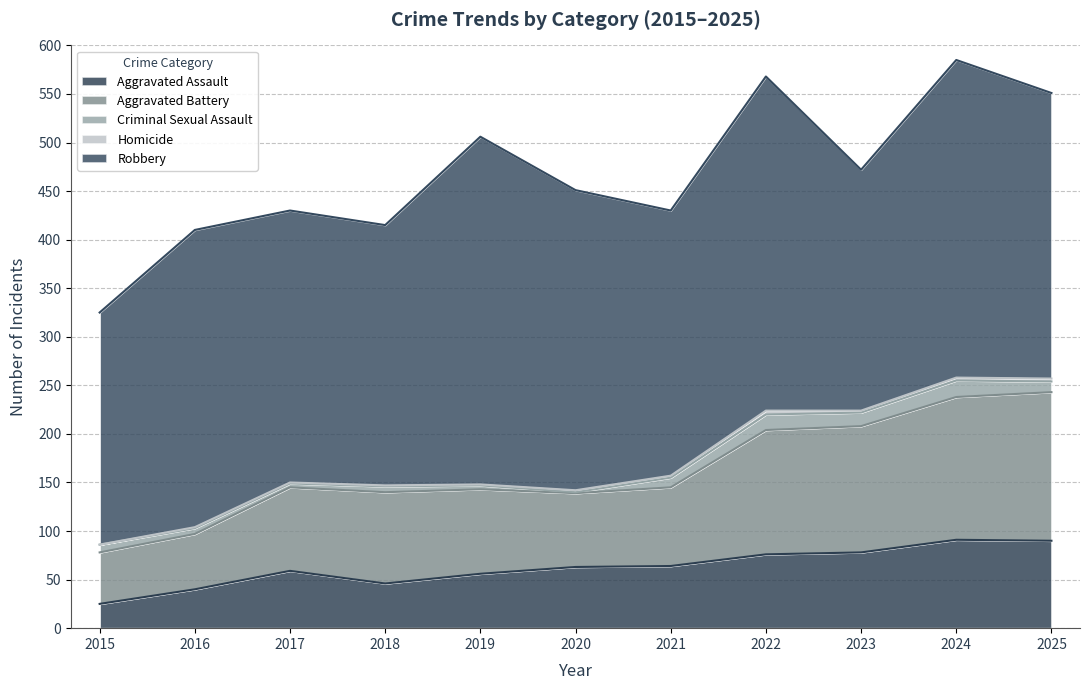

How many lines are shown in the chart?

5